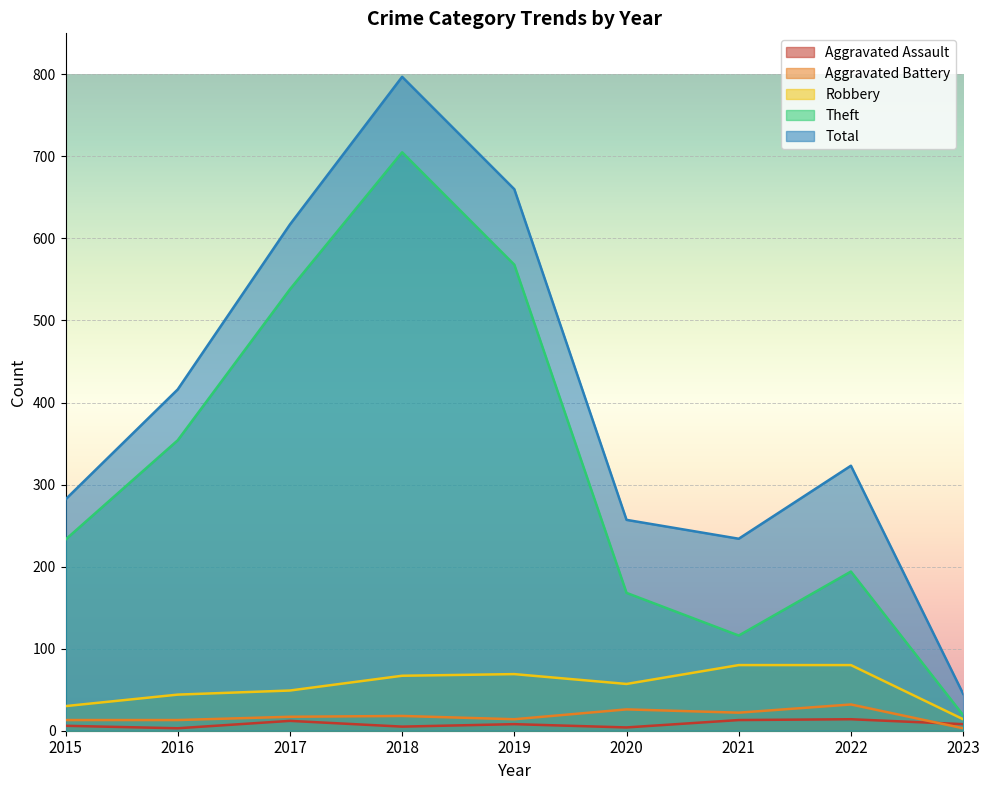

At 2016, list the series in order from largest to smallest.

Total, Theft, Robbery, Aggravated Battery, Aggravated Assault